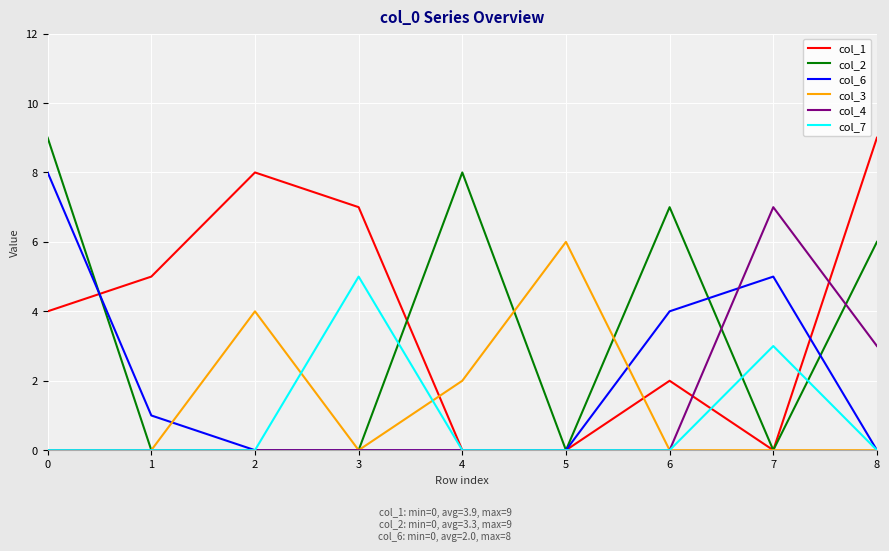

What is the sum of all col_7 values?

8